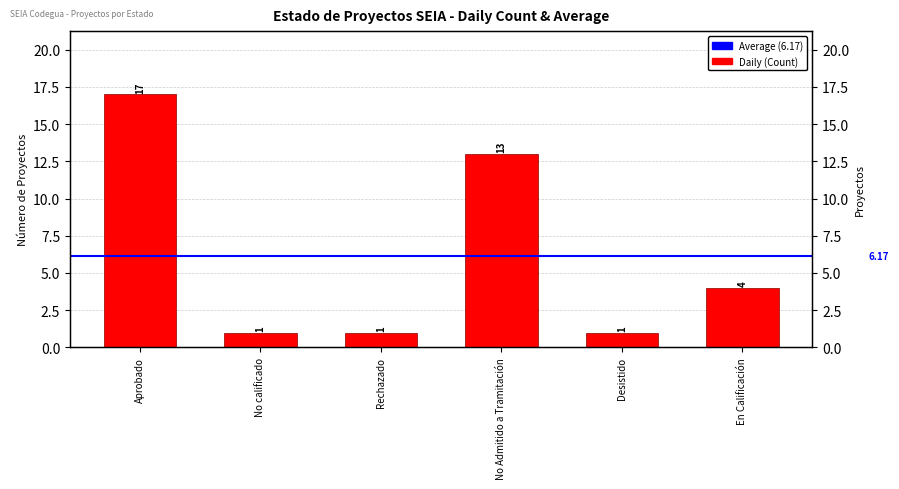

Reading left to right, extract all data points from this chart.

17	1	1	13	1	4